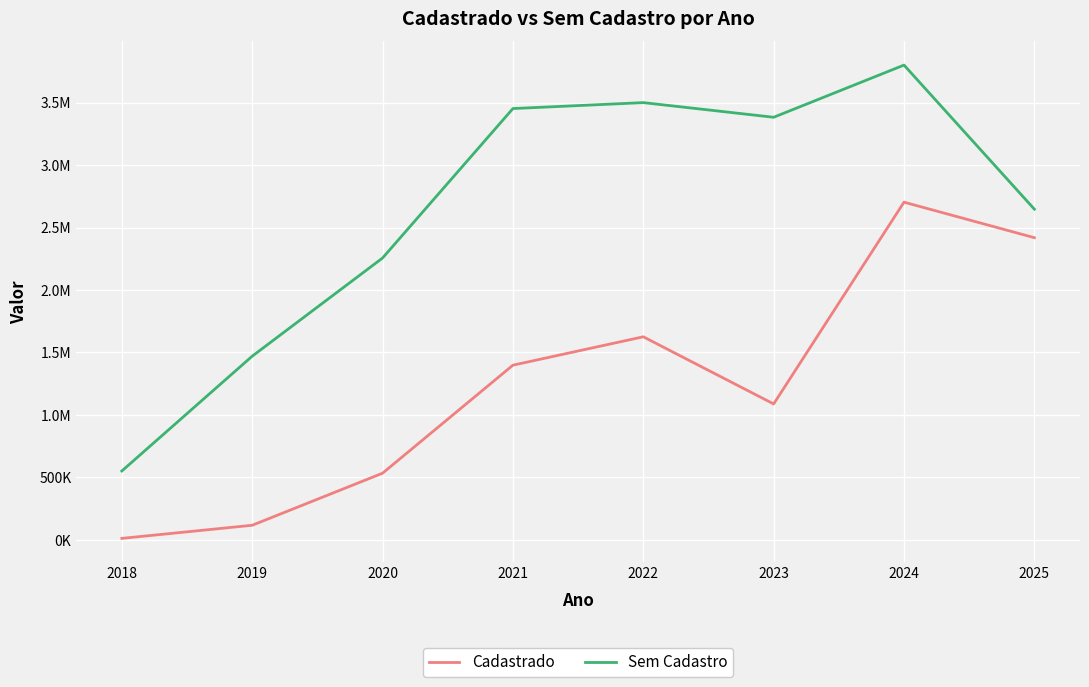

Does the chart display data point markers on the line(s)?

No